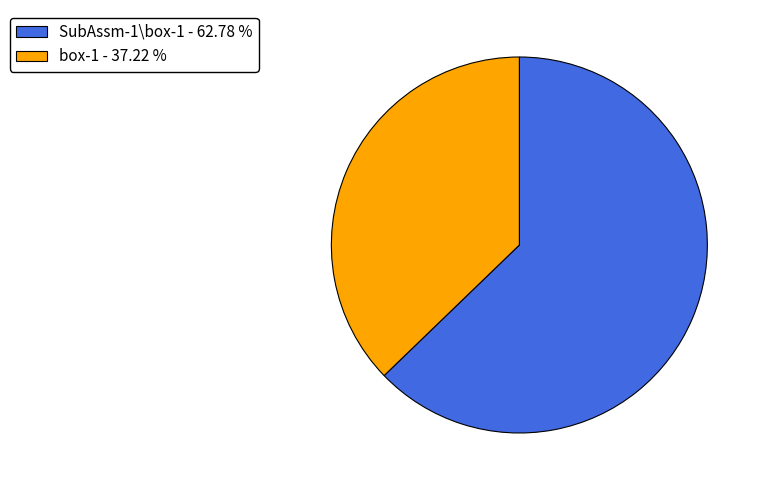

Rank the categories by value from lowest to highest.

box-1, SubAssm-1\box-1